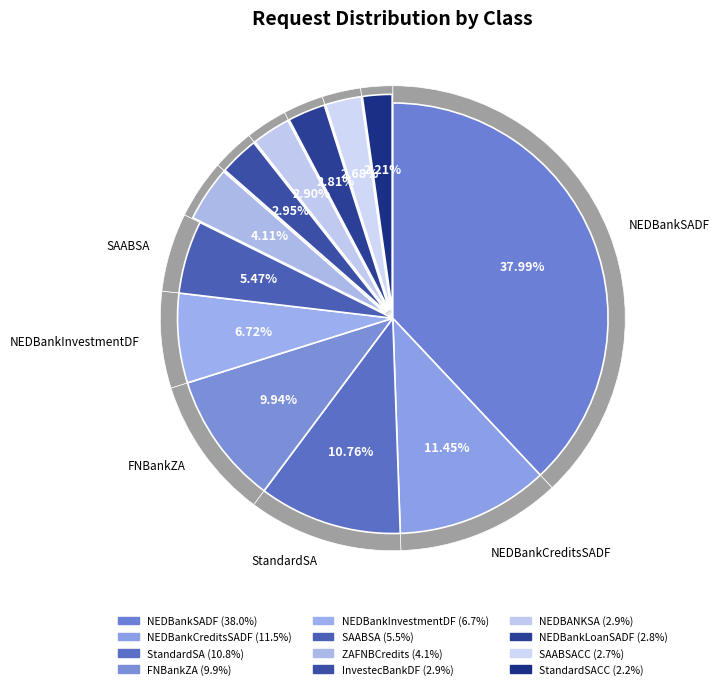

Does SAABSA account for over 50% of the chart?

No